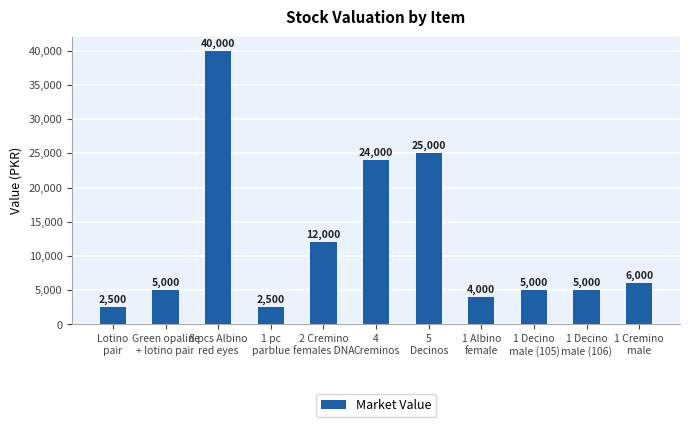

What is the maximum value shown in the chart?

40000